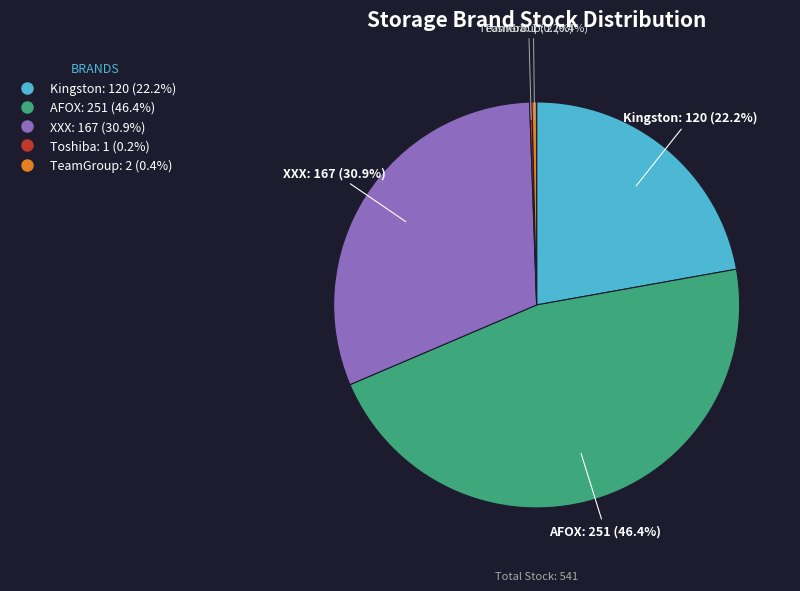

Is TeamGroup the majority of the pie?

No